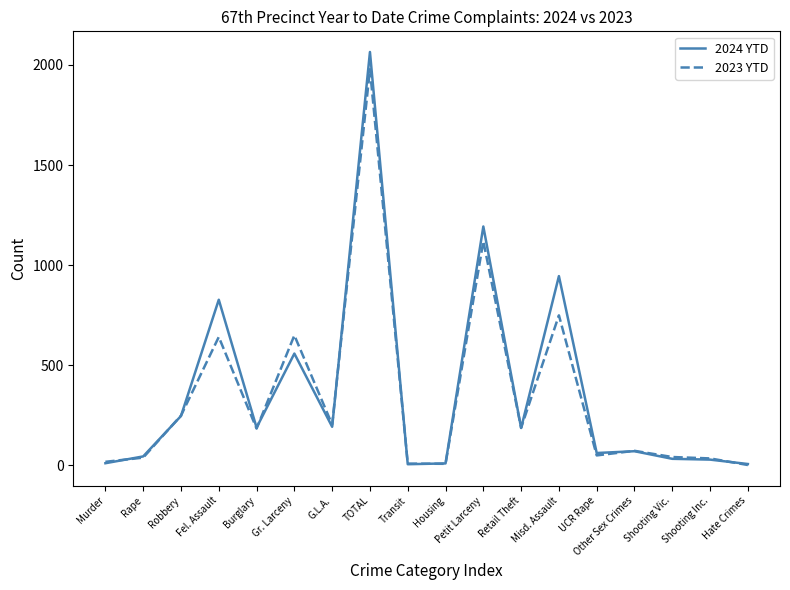

Rank the series by their average value, from highest to lowest.

2024 YTD, 2023 YTD